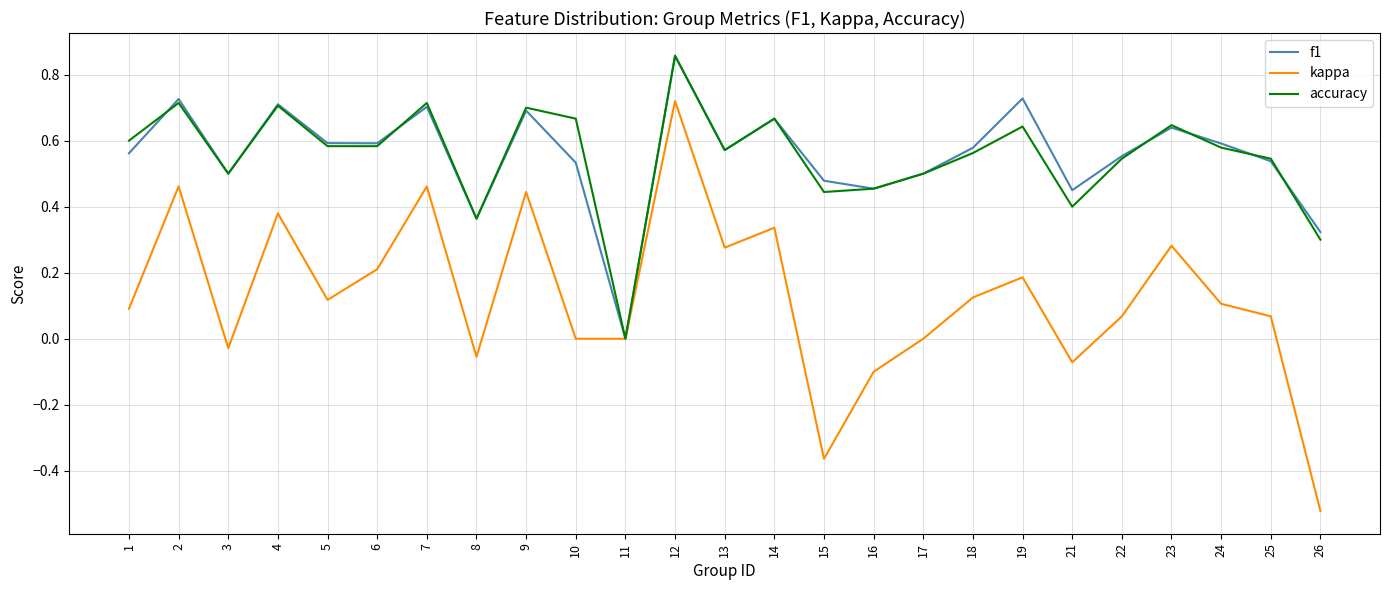

What is the total value across all series at 19?

1.6